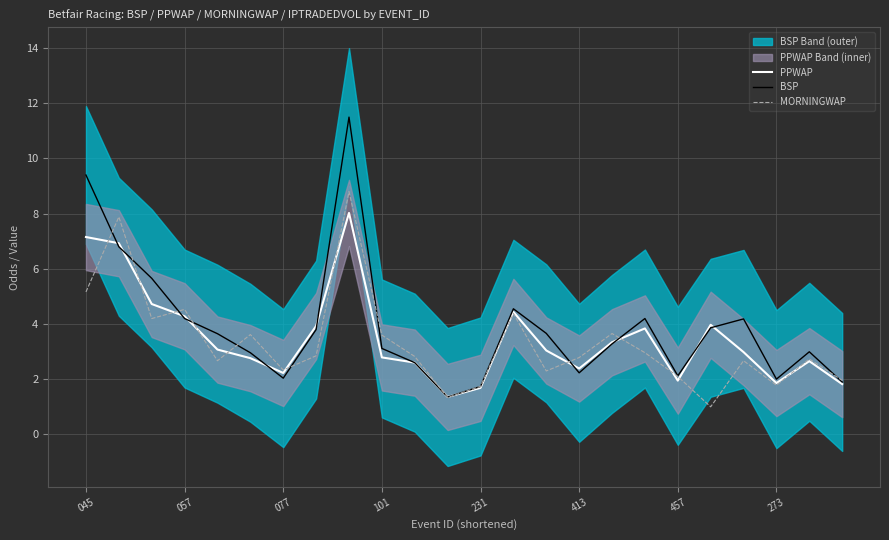

In MORNINGWAP, how many points are lower than both neighbors (excluding endpoints)?

7